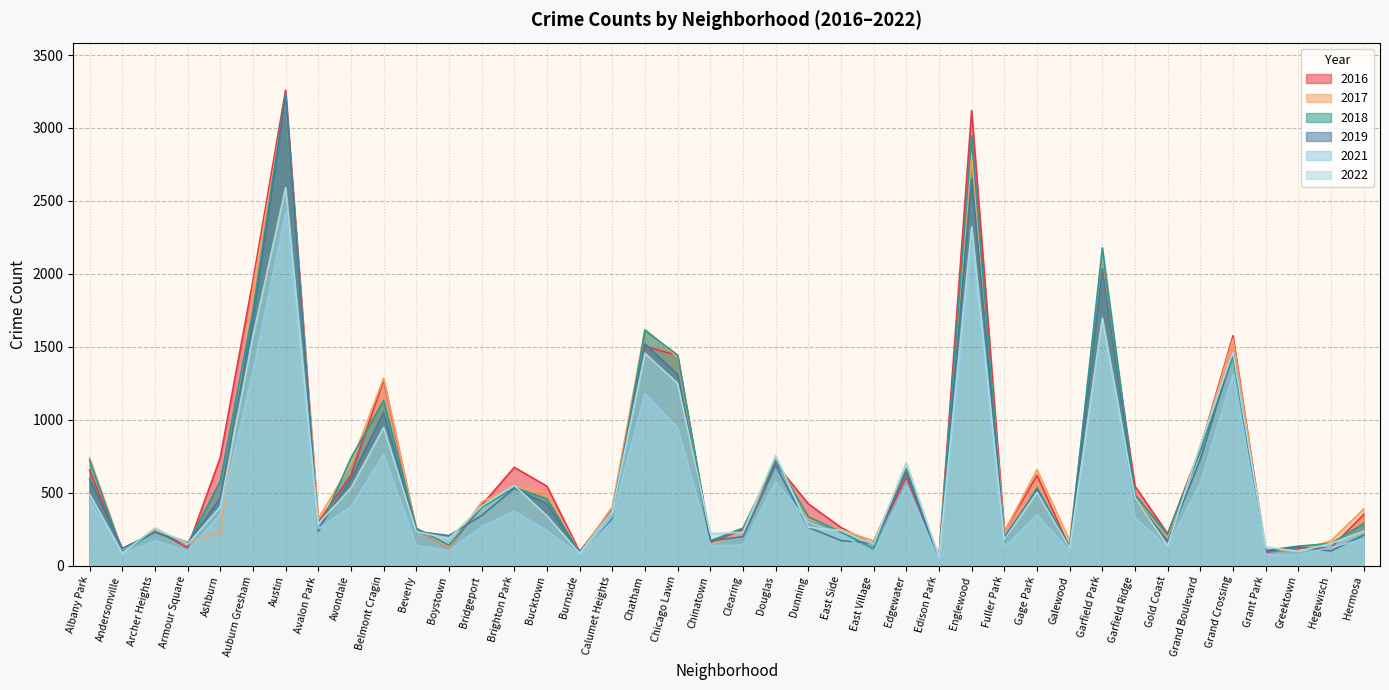

How many intersections are there between 2021 and 2018?

4